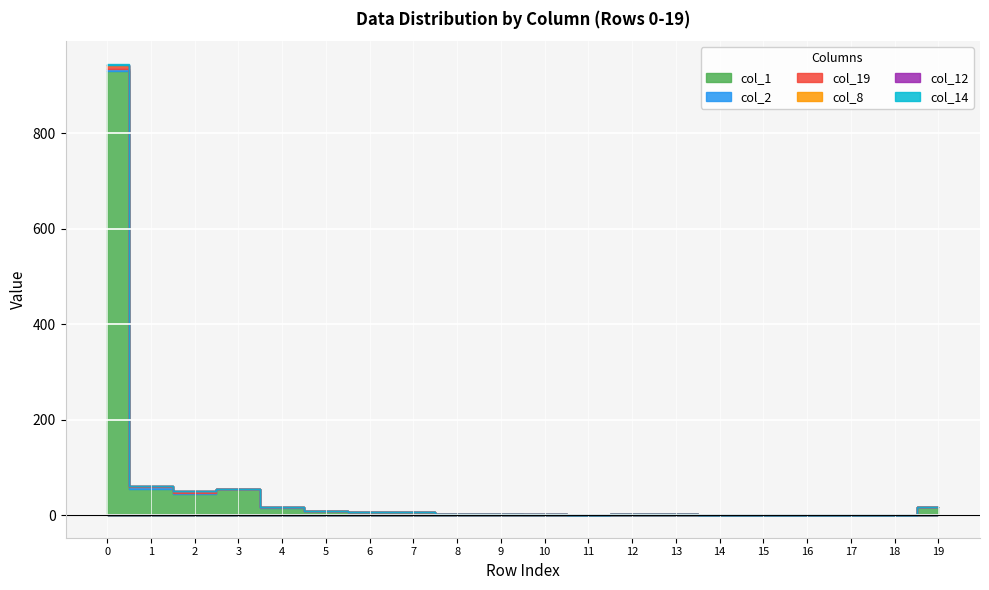

What is the greatest value displayed?

930